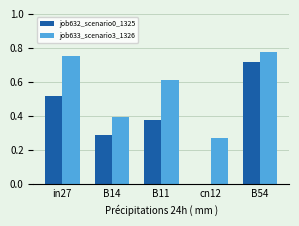

Is it true that job632_scenario0_1325 equals 0.0 at cn12?

True